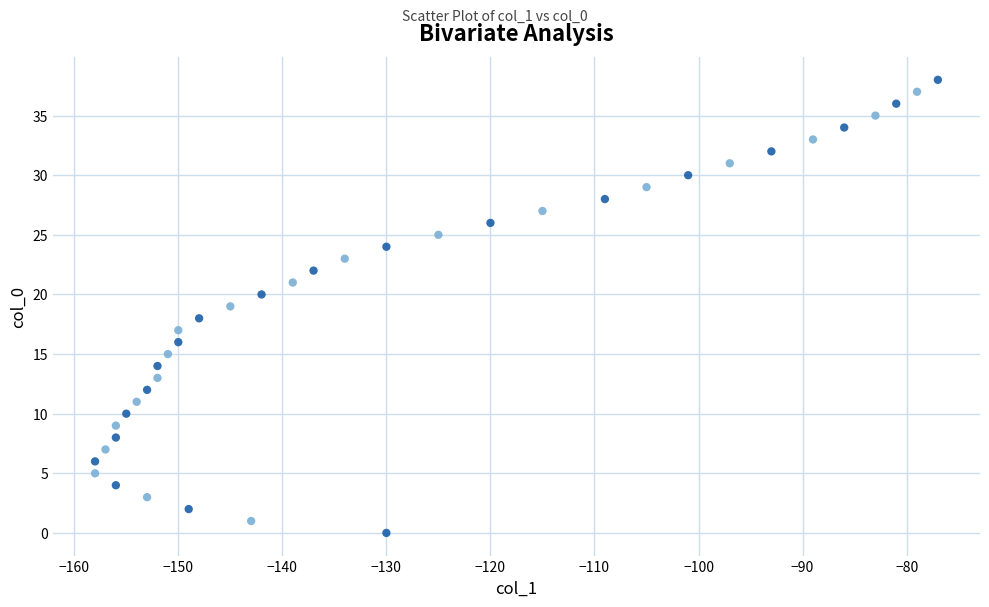

What is the range of X values (max minus min)?

81